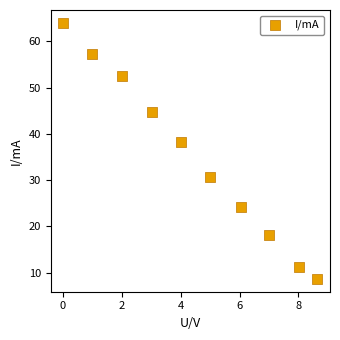

What is the range of X values (max minus min)?

8.6